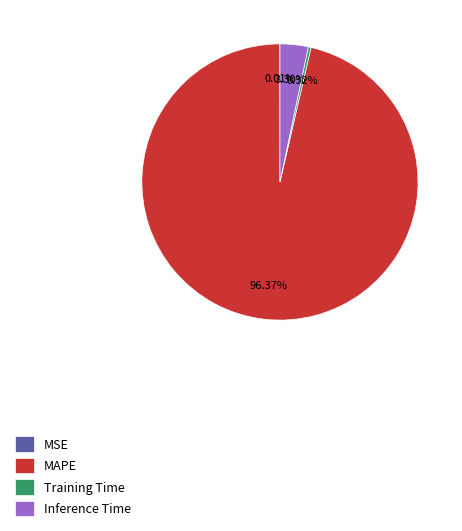

Between MAPE and Inference Time, which is larger?

MAPE